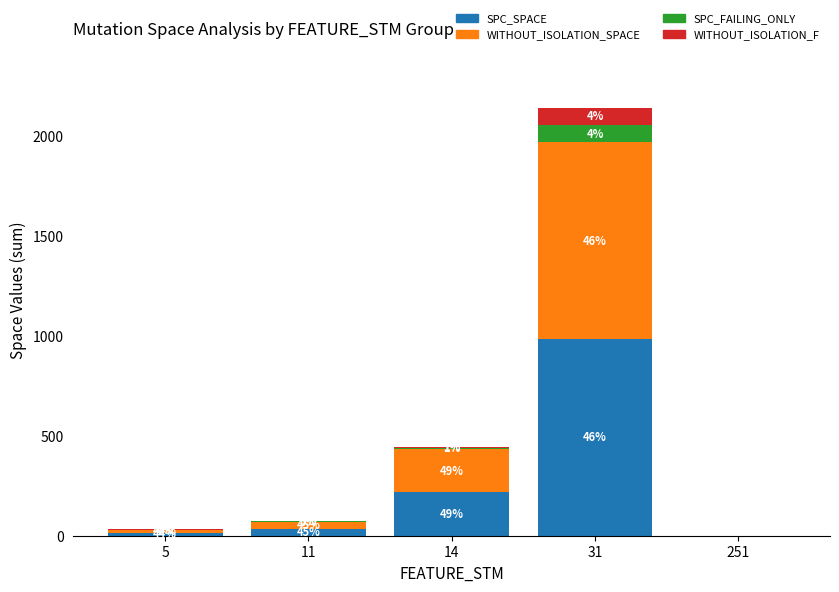

Rank the series by their maximum value, from lowest to highest.

SPC_FAILING_ONLY, WITHOUT_ISOLATION_F, SPC_SPACE, WITHOUT_ISOLATION_SPACE